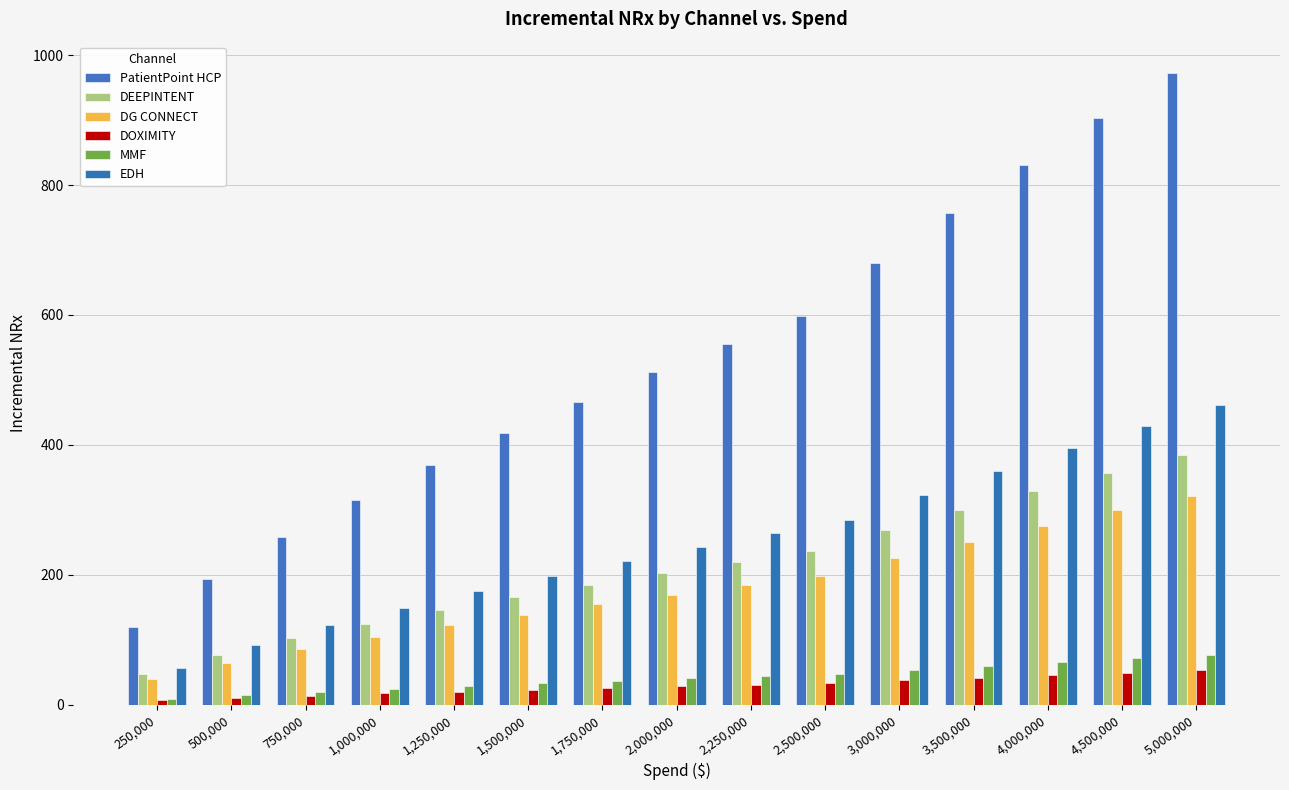

Reading left to right, list all the values displayed in this chart.

PatientPoint HCP: 119.4	194.0	257.6	315.1	368.4	418.5	466.2	511.9	555.9	598.4	679.9	757.3	831.5	903.0	972.1
DEEPINTENT: 47.3	76.8	102.0	124.7	145.8	165.7	184.5	202.6	220.0	236.9	269.1	299.8	329.1	357.4	384.8
DG CONNECT: 39.5	64.2	85.3	104.4	122.0	138.6	154.4	169.6	184.1	198.2	225.2	250.9	275.5	299.1	322.0
DOXIMITY: 6.6	10.7	14.2	17.3	20.2	23.0	25.6	28.1	30.6	32.9	37.4	41.6	45.7	49.6	53.4
MMF: 9.4	15.3	20.4	24.9	29.1	33.1	36.8	40.4	43.9	47.3	53.7	59.8	65.7	71.3	76.8
EDH: 56.7	92.1	122.3	149.6	174.9	198.7	221.3	243.0	263.9	284.1	322.7	359.5	394.7	428.6	461.4